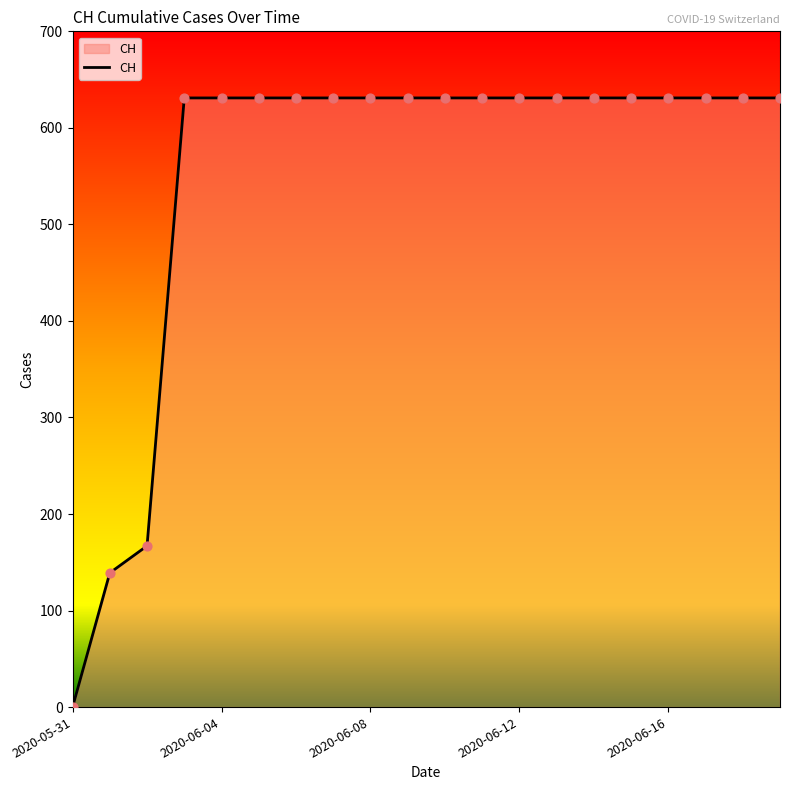

What is the difference between the maximum and minimum values?

631